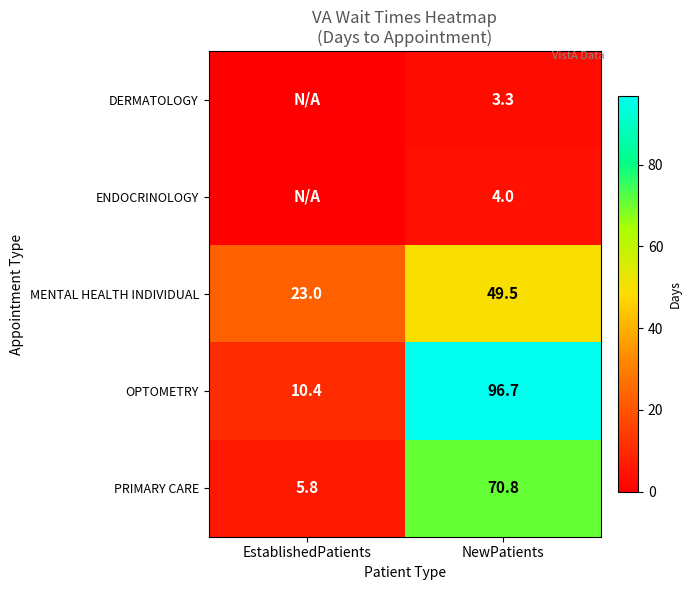

What is the spread (max minus min) of values at NewPatients?

93.4